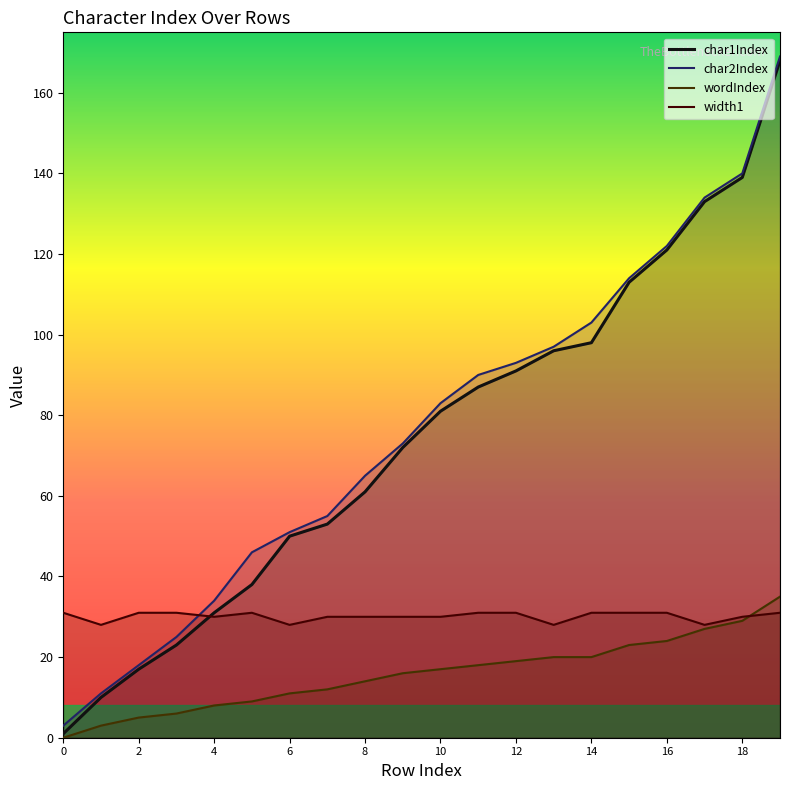

Which series has the largest total across all categories?

char2Index